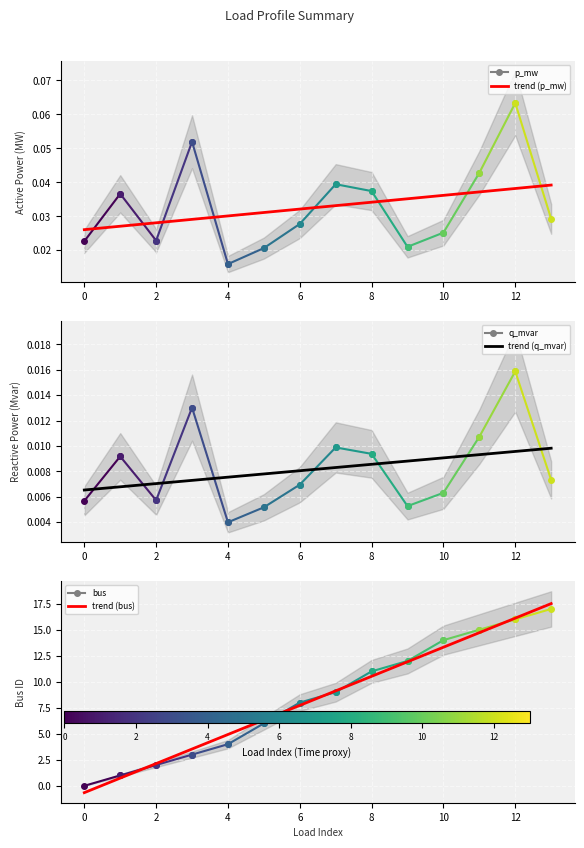

True or false: trend (q_mvar) has more than 1 interior local peaks.

False